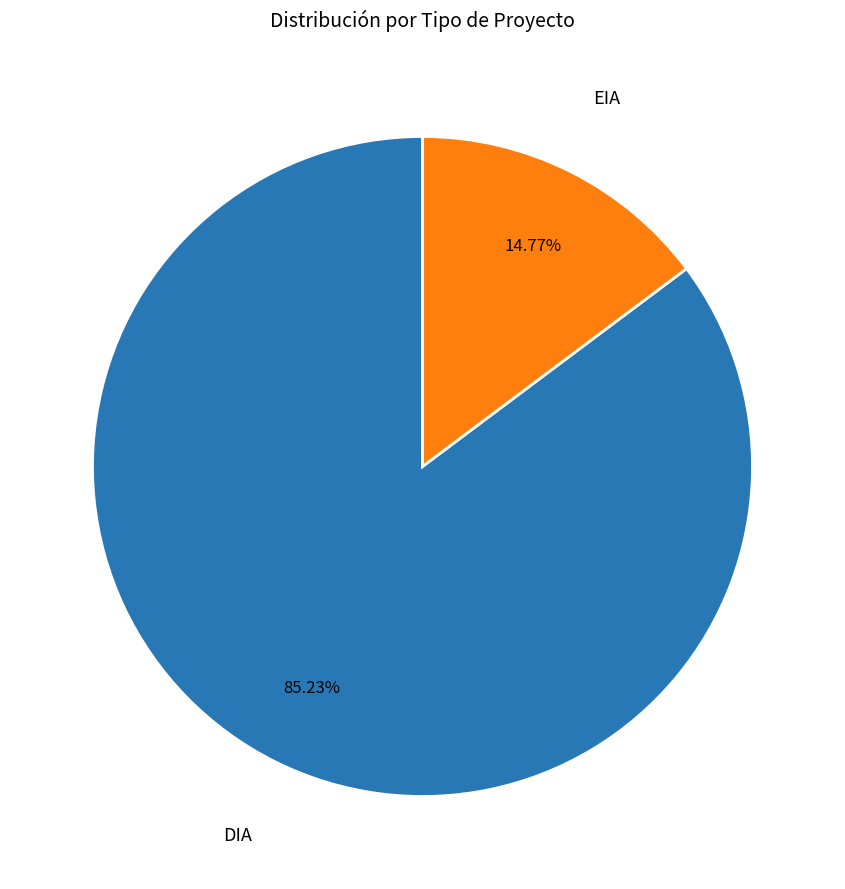

Is there a majority slice in this chart?

Yes